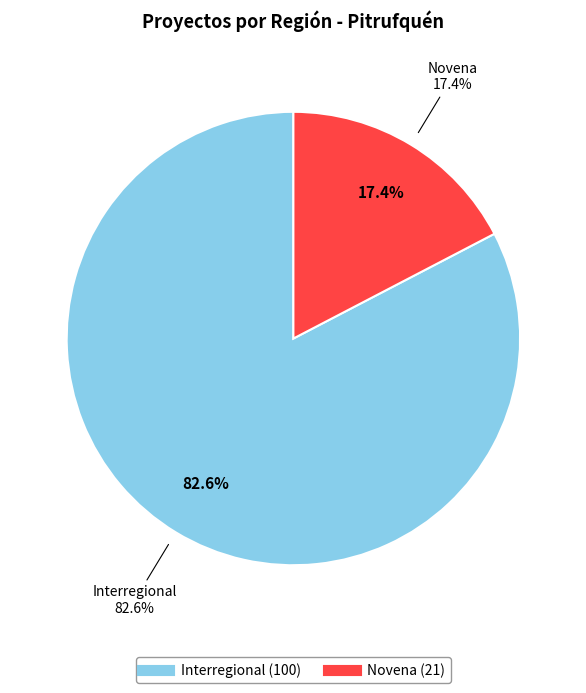

Is it true that Novena is 8% of the pie?

False